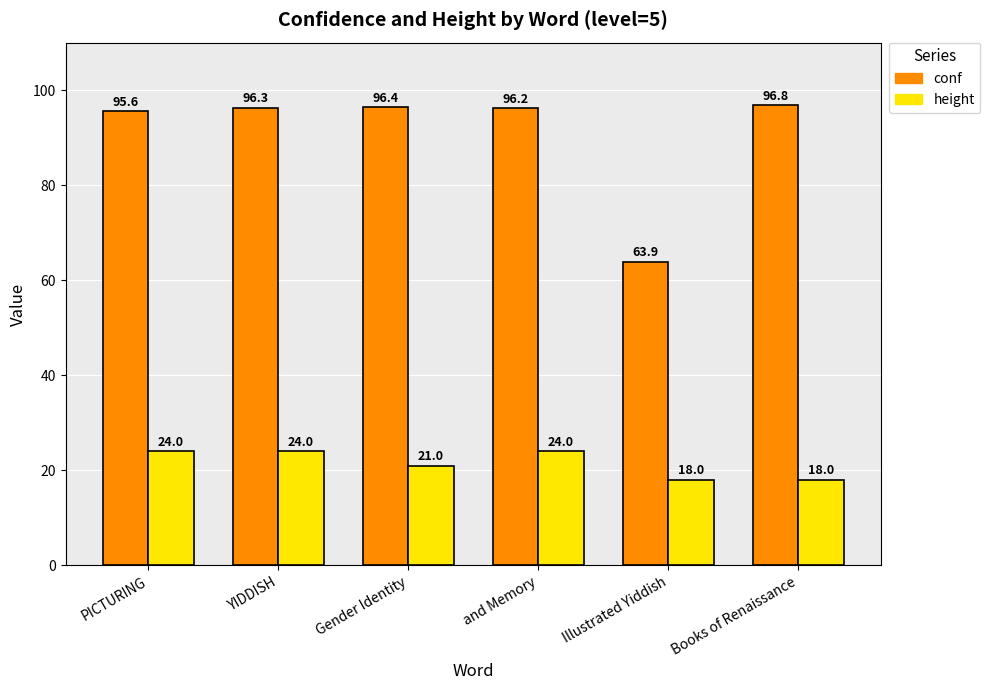

Is it true that height equals 33.2 at and Memory?

False